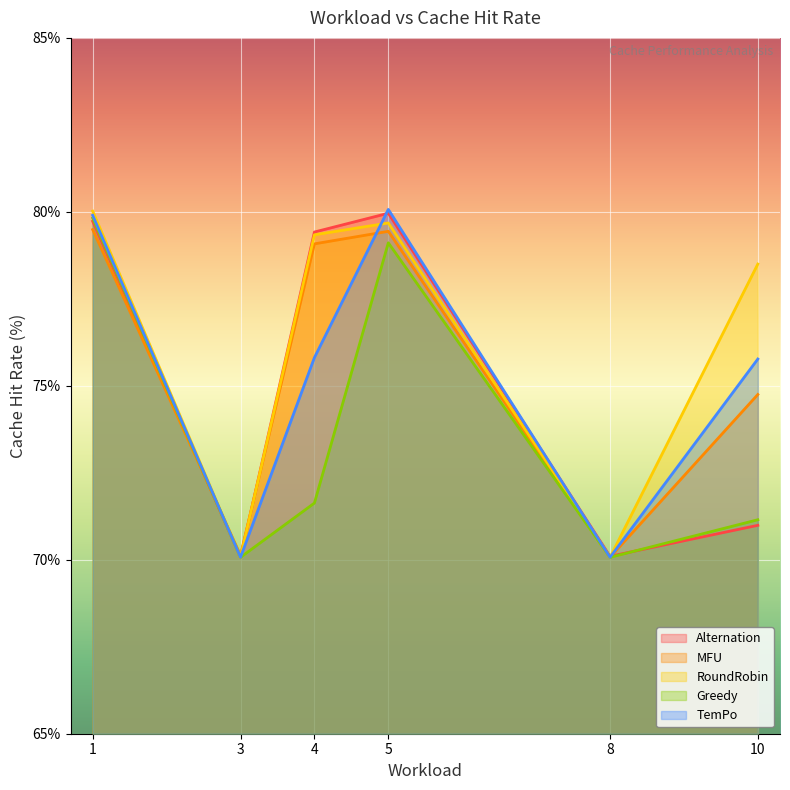

Reading right to left, what are all the values shown in this chart?

Alternation: 10=71.0	8=70.1	5=80.0	4=79.4	3=70.1	1=79.7
MFU: 10=74.8	8=70.1	5=79.4	4=79.1	3=70.1	1=79.5
RoundRobin: 10=78.5	8=70.1	5=79.7	4=79.3	3=70.1	1=80.0
Greedy: 10=71.2	8=70.1	5=79.1	4=71.6	3=70.1	1=79.8
TemPo: 10=75.8	8=70.1	5=80.1	4=75.8	3=70.1	1=79.9